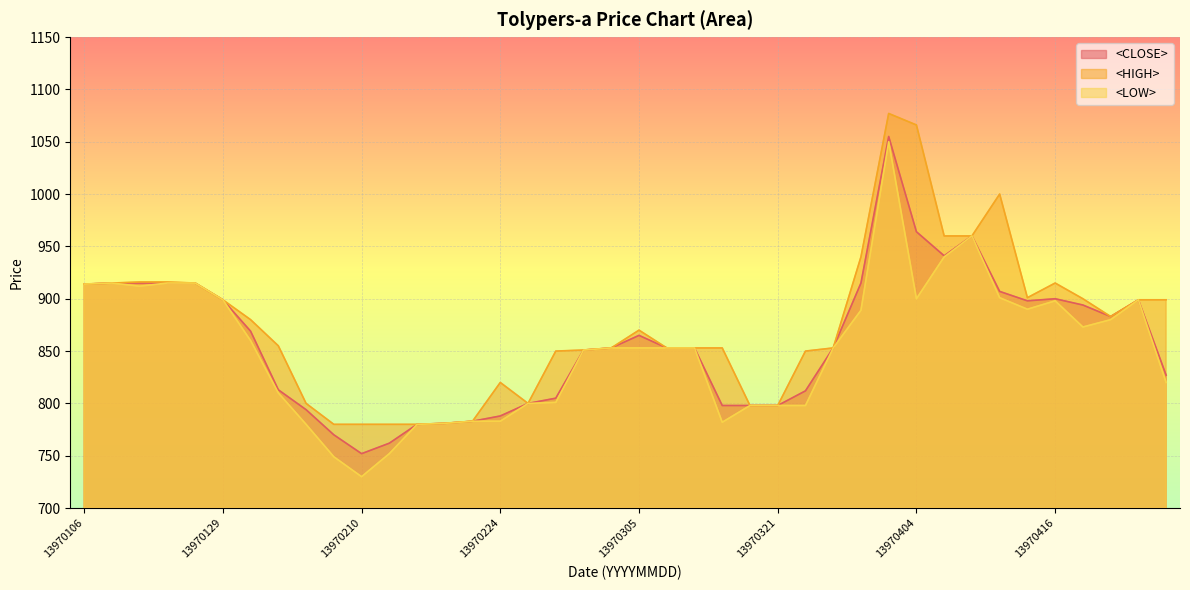

List the series in order of their overall mean, highest first.

<HIGH>, <CLOSE>, <LOW>